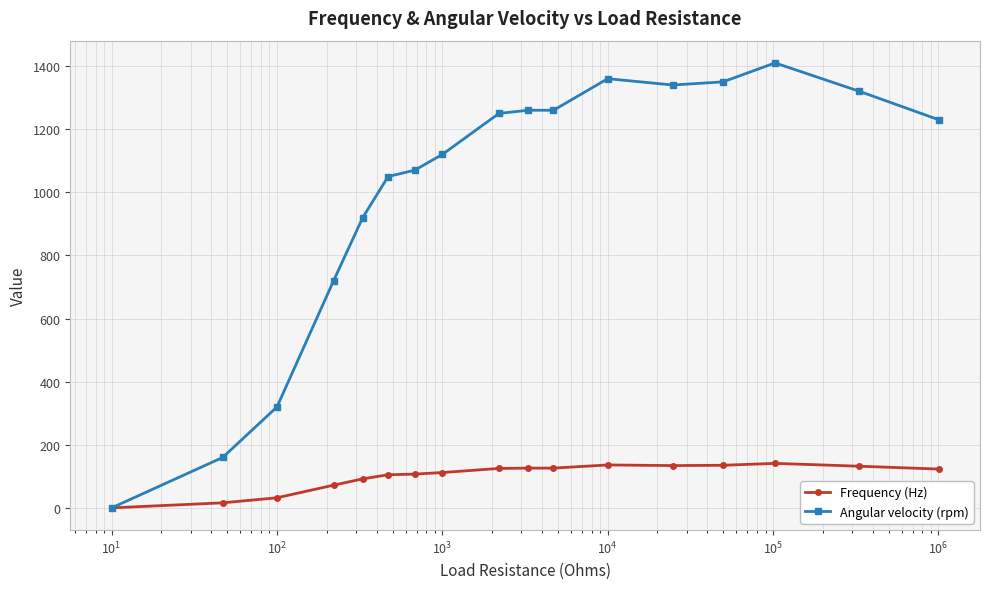

Which series has the largest range (max minus min)?

Angular velocity (rpm)